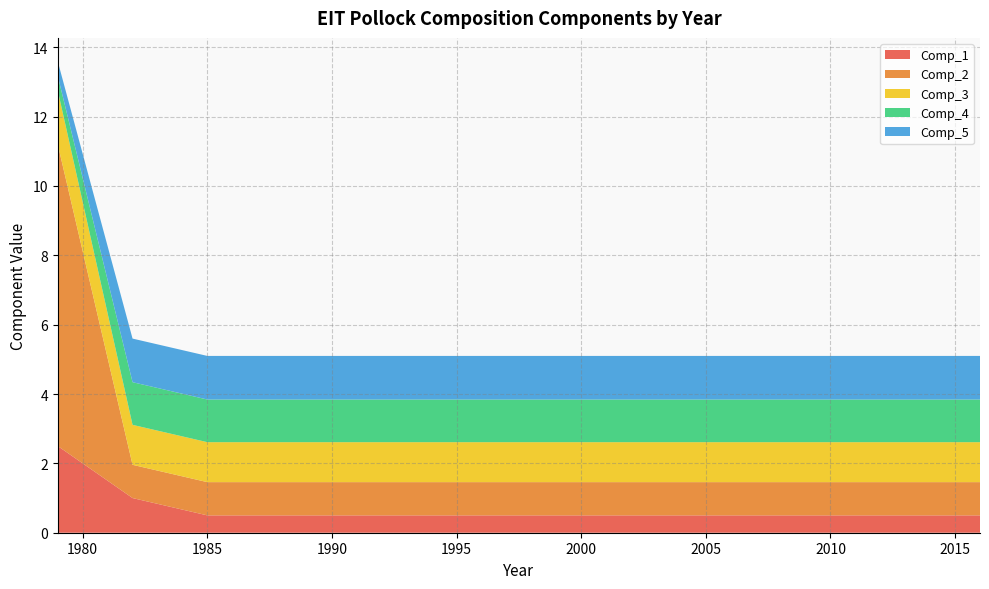

Reading left to right, extract all data points from this chart.

Comp_1: 1979=2.5	1982=1.0	1985=0.5	1988=0.5	1991=0.5	1994=0.5	1996=0.5	1997=0.5	1999=0.5	2000=0.5	2002=0.5	2004=0.5	2006=0.5	2007=0.5	2008=0.5	2009=0.5	2010=0.5	2012=0.5	2014=0.5	2016=0.5
Comp_2: 1979=8.7	1982=1.0	1985=1.0	1988=1.0	1991=1.0	1994=1.0	1996=1.0	1997=1.0	1999=1.0	2000=1.0	2002=1.0	2004=1.0	2006=1.0	2007=1.0	2008=1.0	2009=1.0	2010=1.0	2012=1.0	2014=1.0	2016=1.0
Comp_3: 1979=1.6	1982=1.2	1985=1.2	1988=1.2	1991=1.2	1994=1.2	1996=1.2	1997=1.2	1999=1.2	2000=1.2	2002=1.2	2004=1.2	2006=1.2	2007=1.2	2008=1.2	2009=1.2	2010=1.2	2012=1.2	2014=1.2	2016=1.2
Comp_4: 1979=0.4	1982=1.2	1985=1.2	1988=1.2	1991=1.2	1994=1.2	1996=1.2	1997=1.2	1999=1.2	2000=1.2	2002=1.2	2004=1.2	2006=1.2	2007=1.2	2008=1.2	2009=1.2	2010=1.2	2012=1.2	2014=1.2	2016=1.2
Comp_5: 1979=0.4	1982=1.3	1985=1.3	1988=1.3	1991=1.3	1994=1.3	1996=1.3	1997=1.3	1999=1.3	2000=1.3	2002=1.3	2004=1.3	2006=1.3	2007=1.3	2008=1.3	2009=1.3	2010=1.3	2012=1.3	2014=1.3	2016=1.3